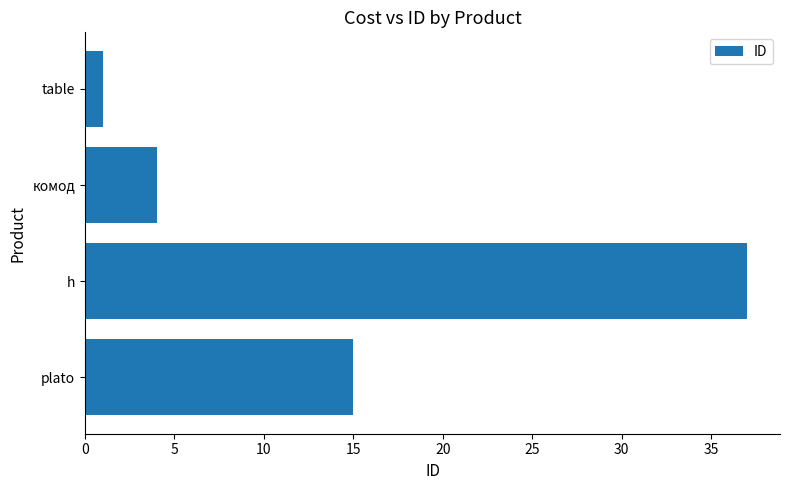

What value does the data have at h, to the nearest 5?

35